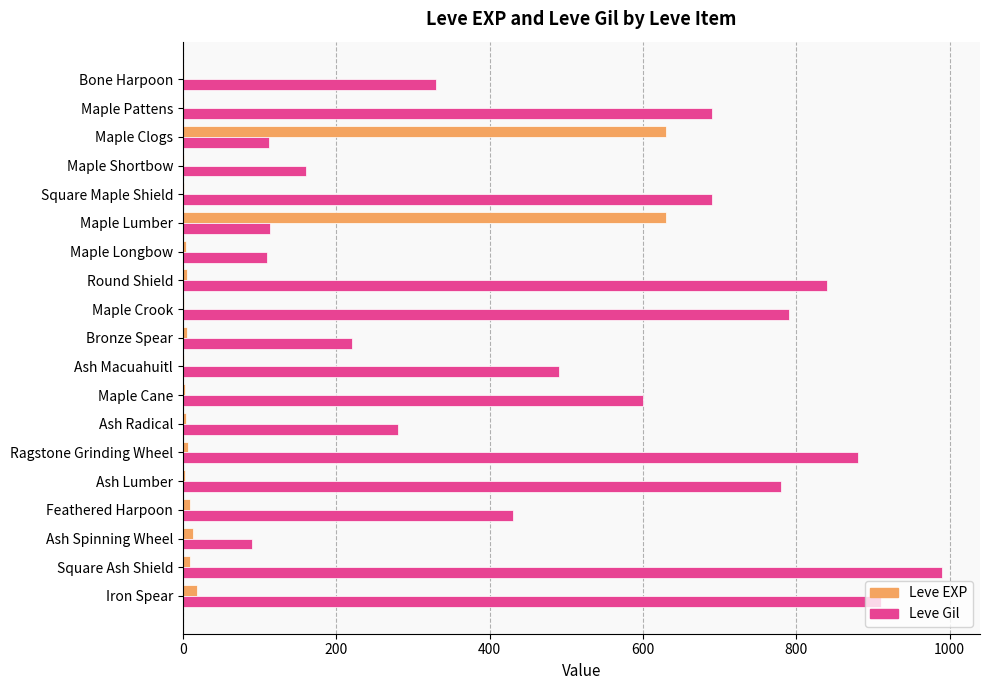

What is the greatest value displayed?

990